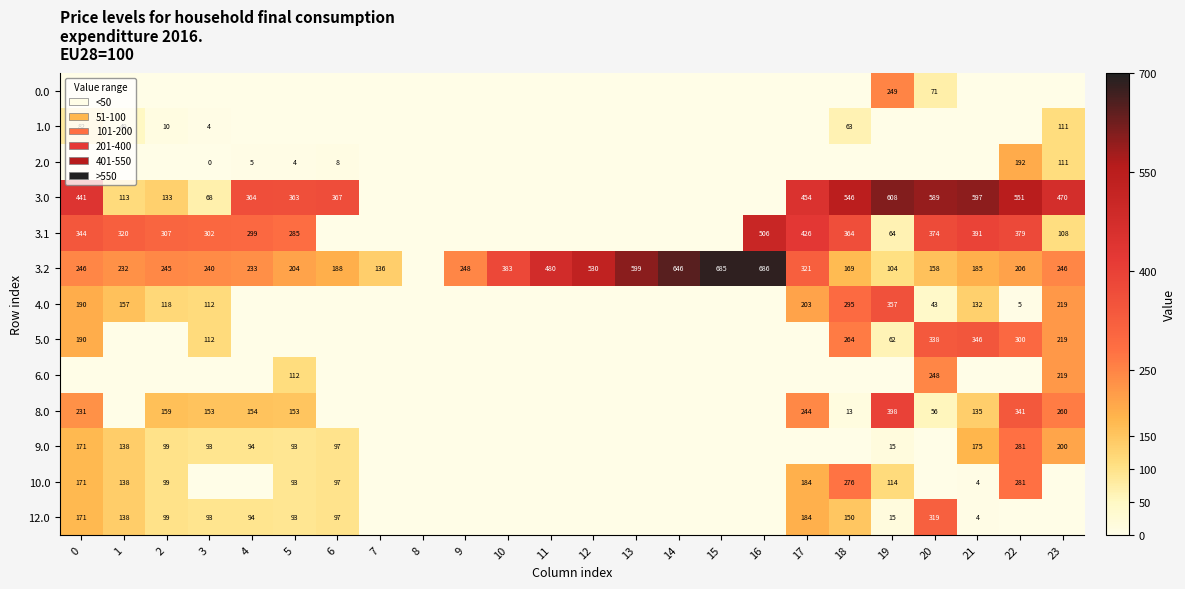

Is the value of 3.0 at 6 greater than the value of 10.0 at 18?

Yes